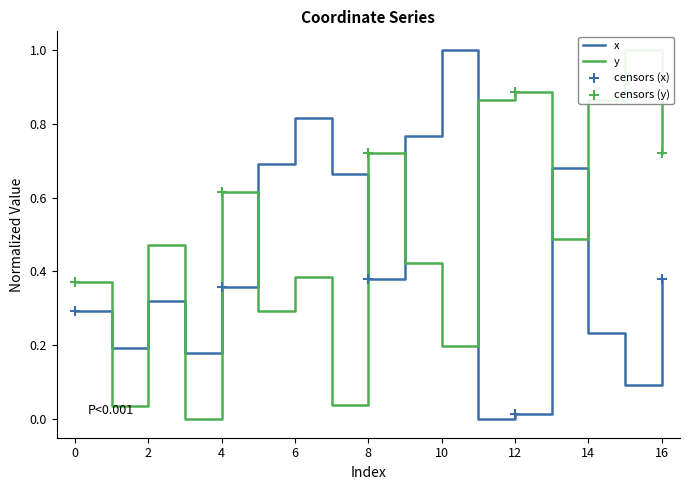

Which series contains the lowest Y value?

x